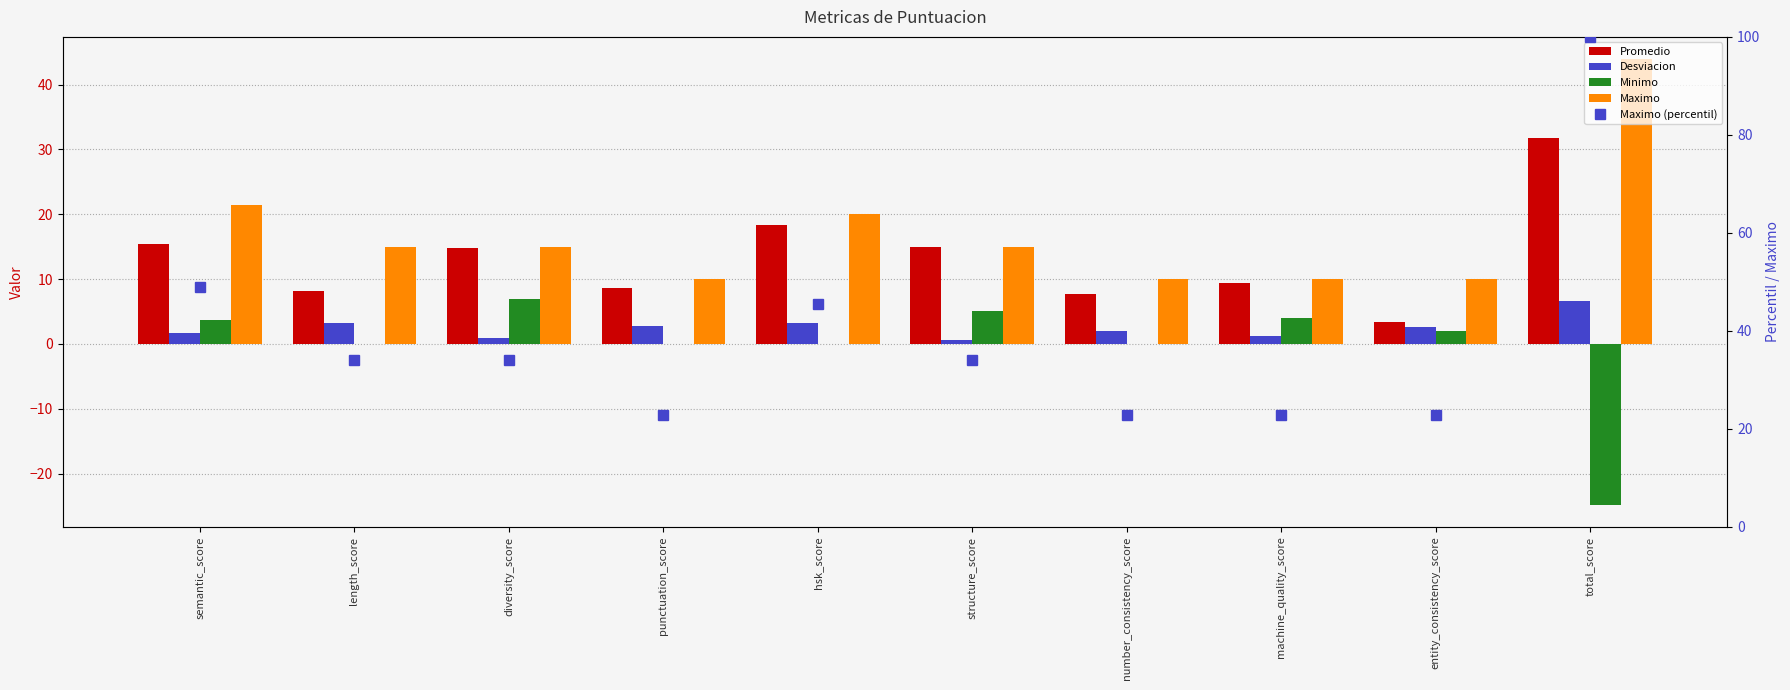

At semantic_score, list the series in order from smallest to largest.

Desviacion, Minimo, Promedio, Maximo, Maximo (percentil)